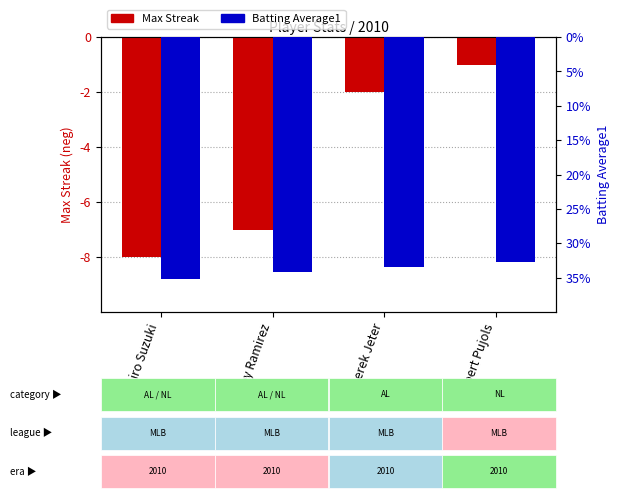

What is the label of the 2nd bar from the right?

Derek Jeter